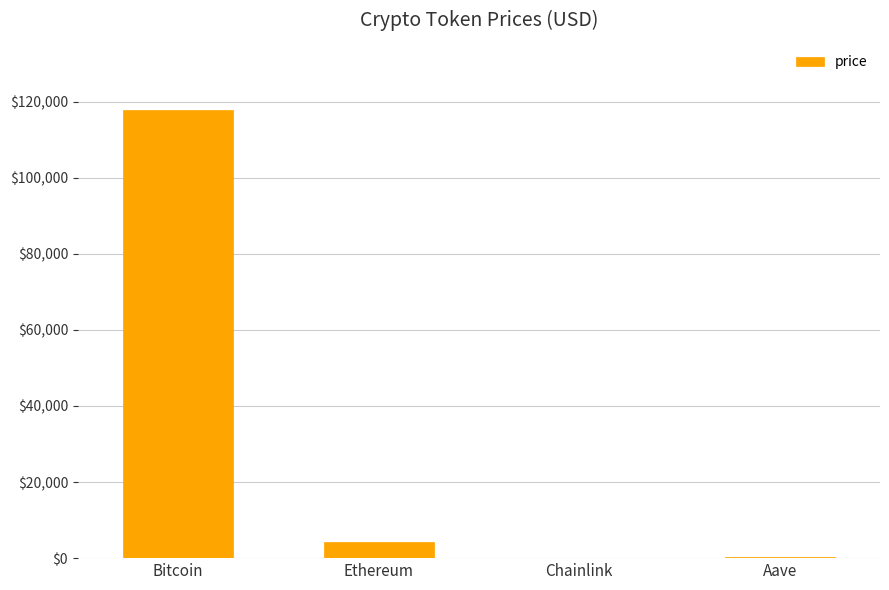

True or false: the data shows 4336.9 at Ethereum.

True